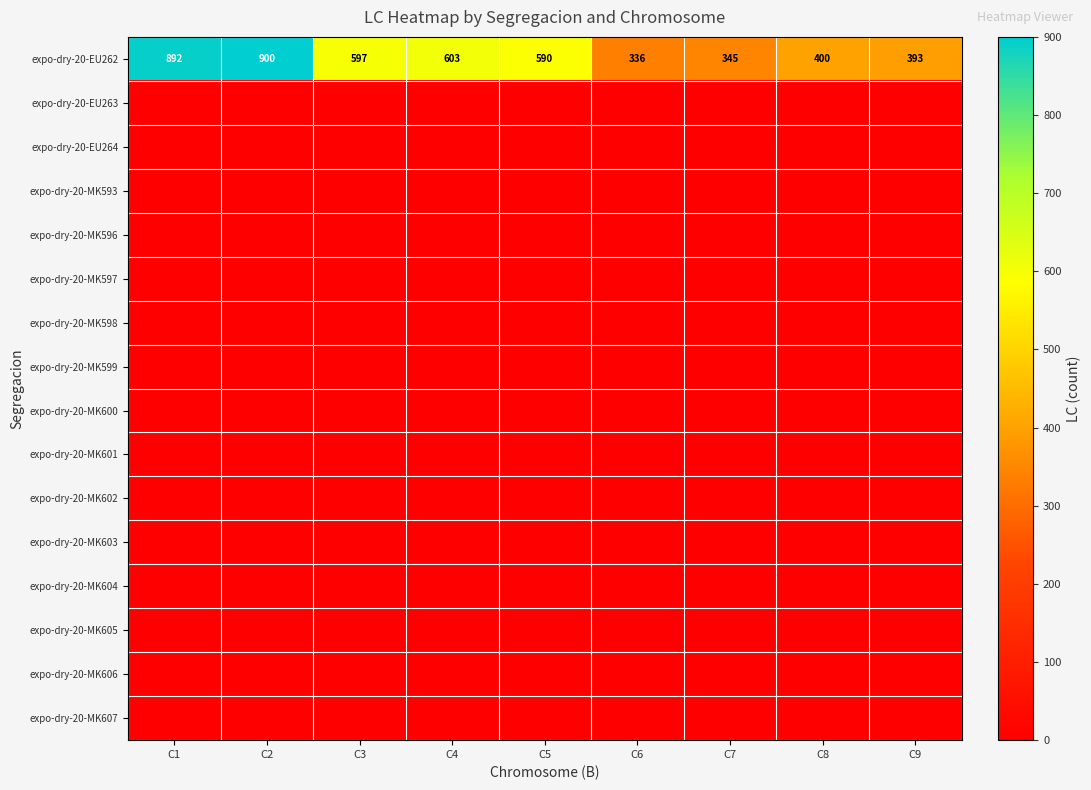

At which label does expo-dry-20-EU262 first exceed 590?

C1